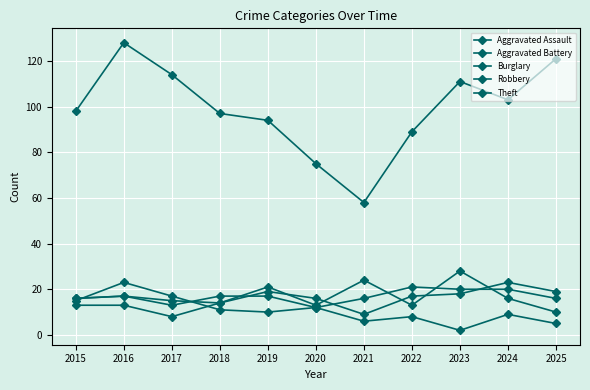

What is the spread (max minus min) of values at 2021?

52